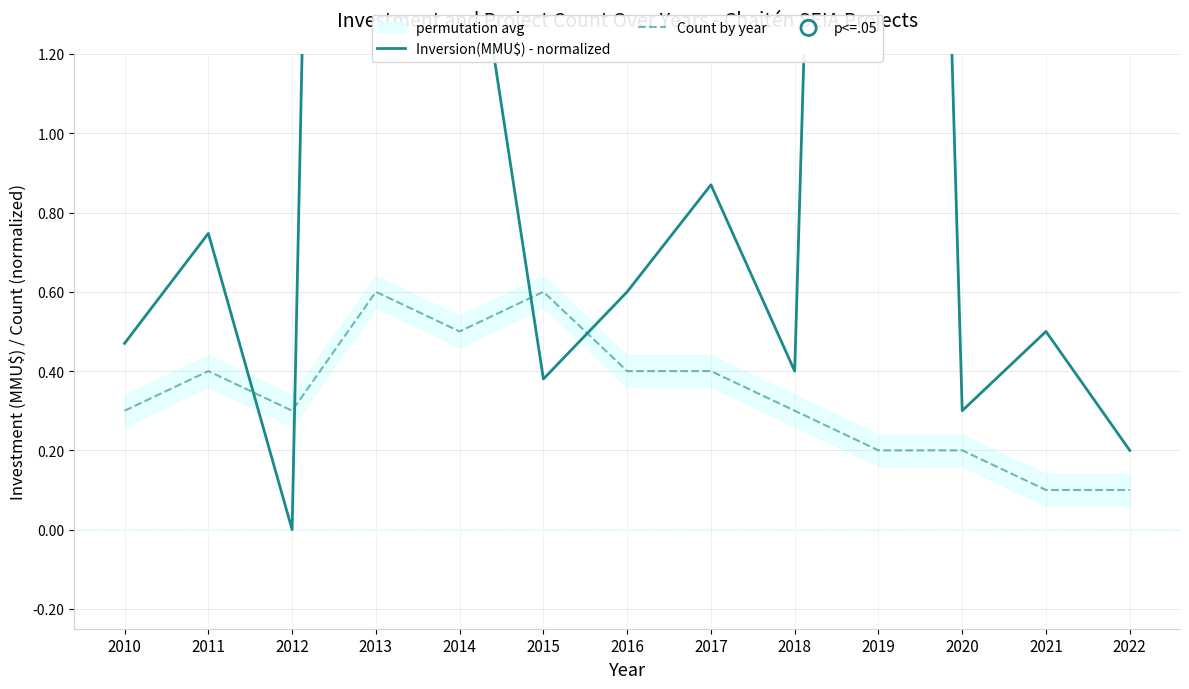

Which series has the largest total across all categories?

Inversion_by_year